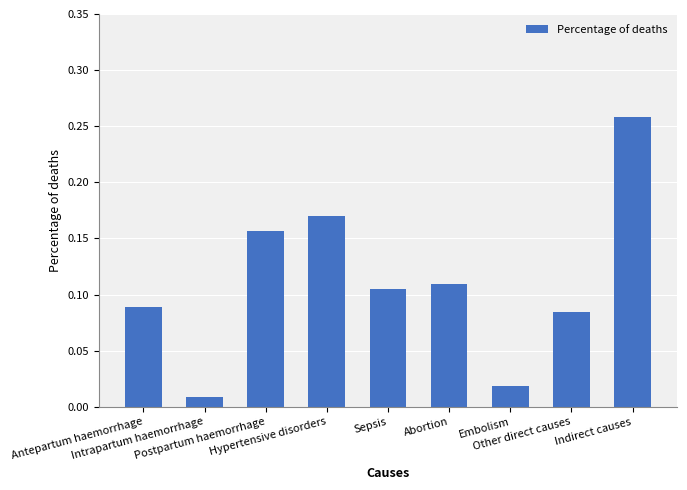

What is the sum of all values?

1.0